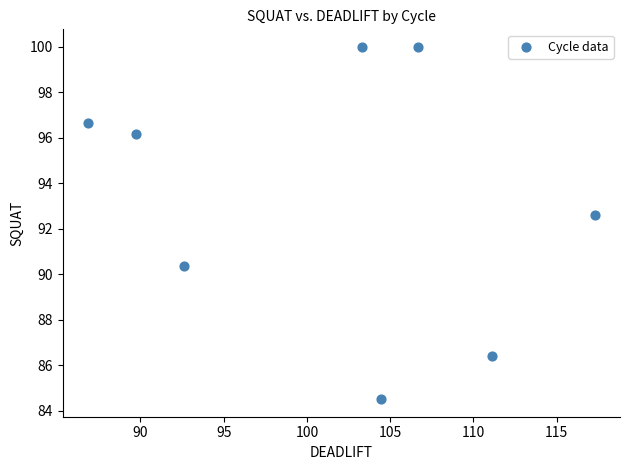

What Y value in the scatter plot is closest to 92?

92.6